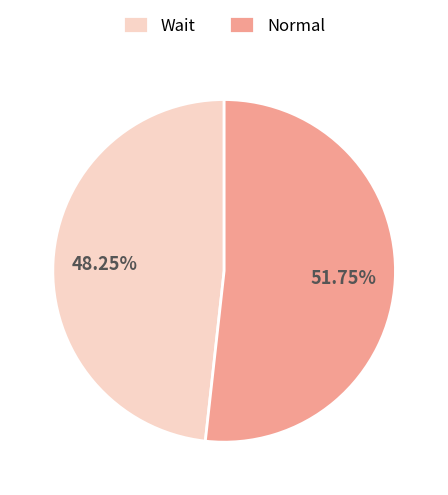

Count the number of slices in the pie.

2